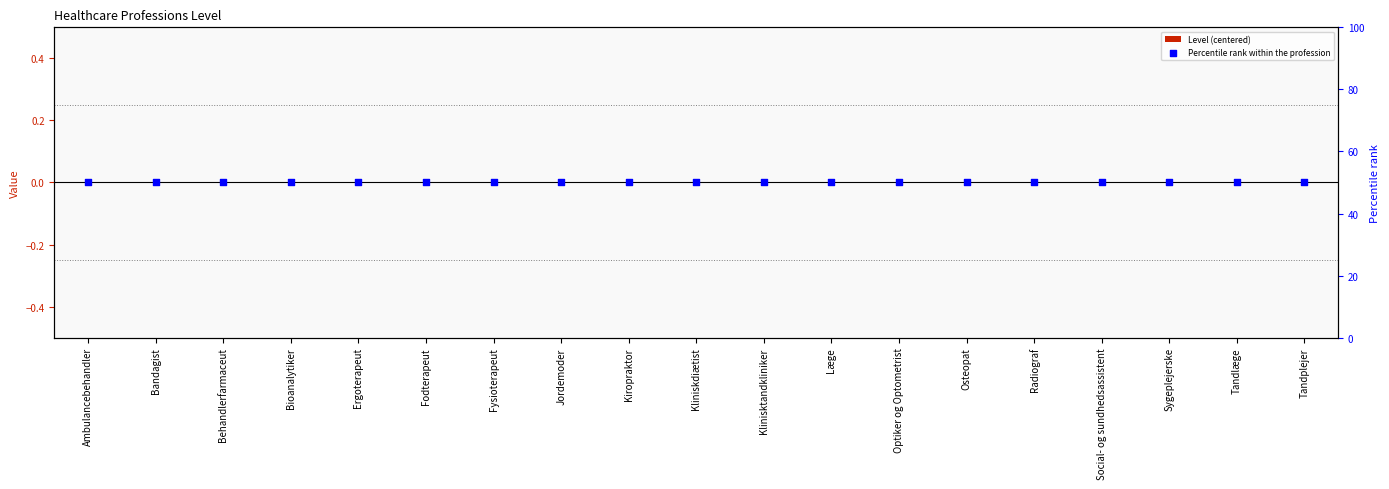

At which category is the sum across all series the highest?

Ambulancebehandler